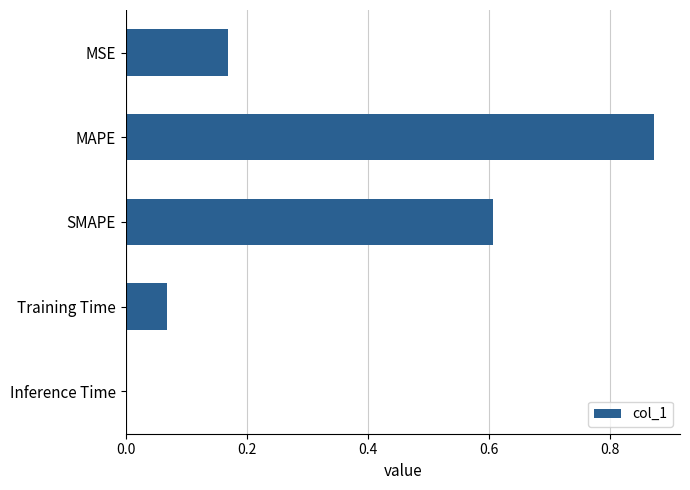

Which category has the highest value across all series?

MAPE